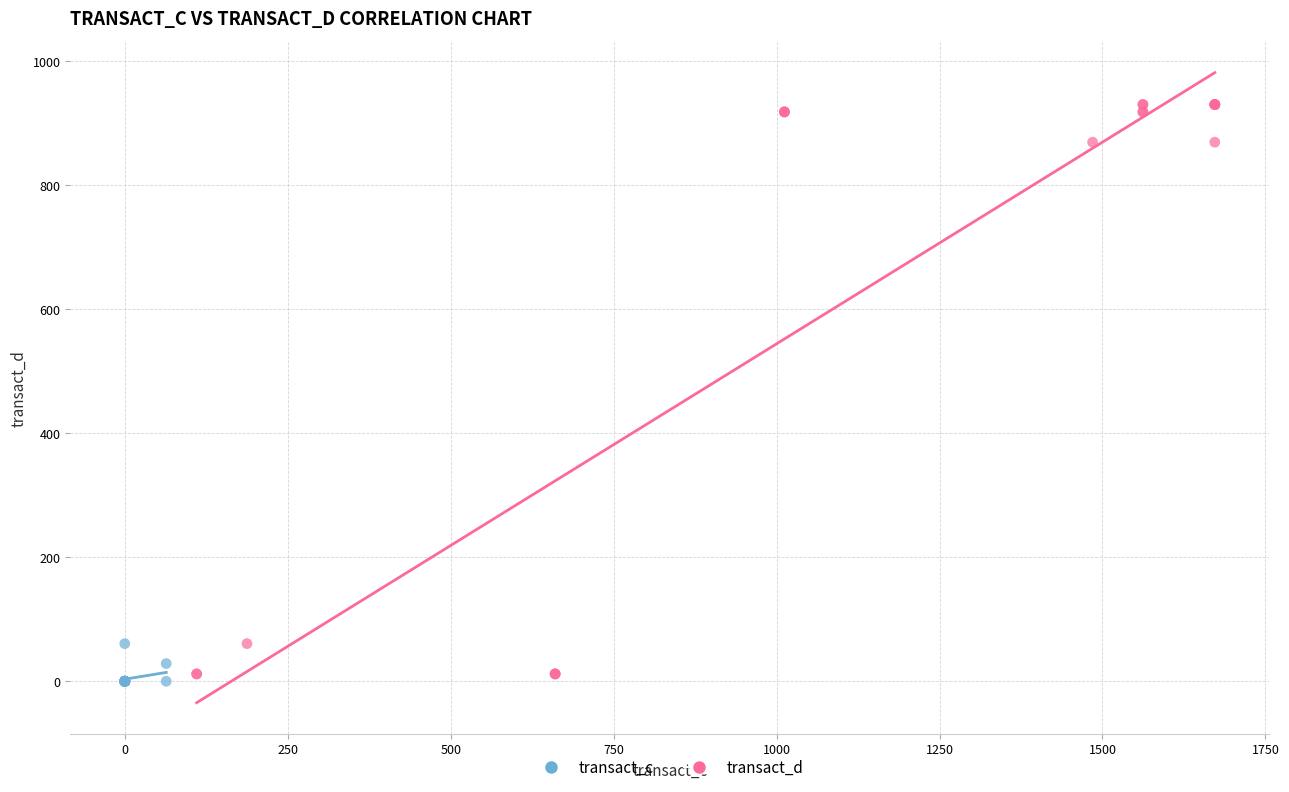

Which series reaches the maximum Y coordinate?

transact_d